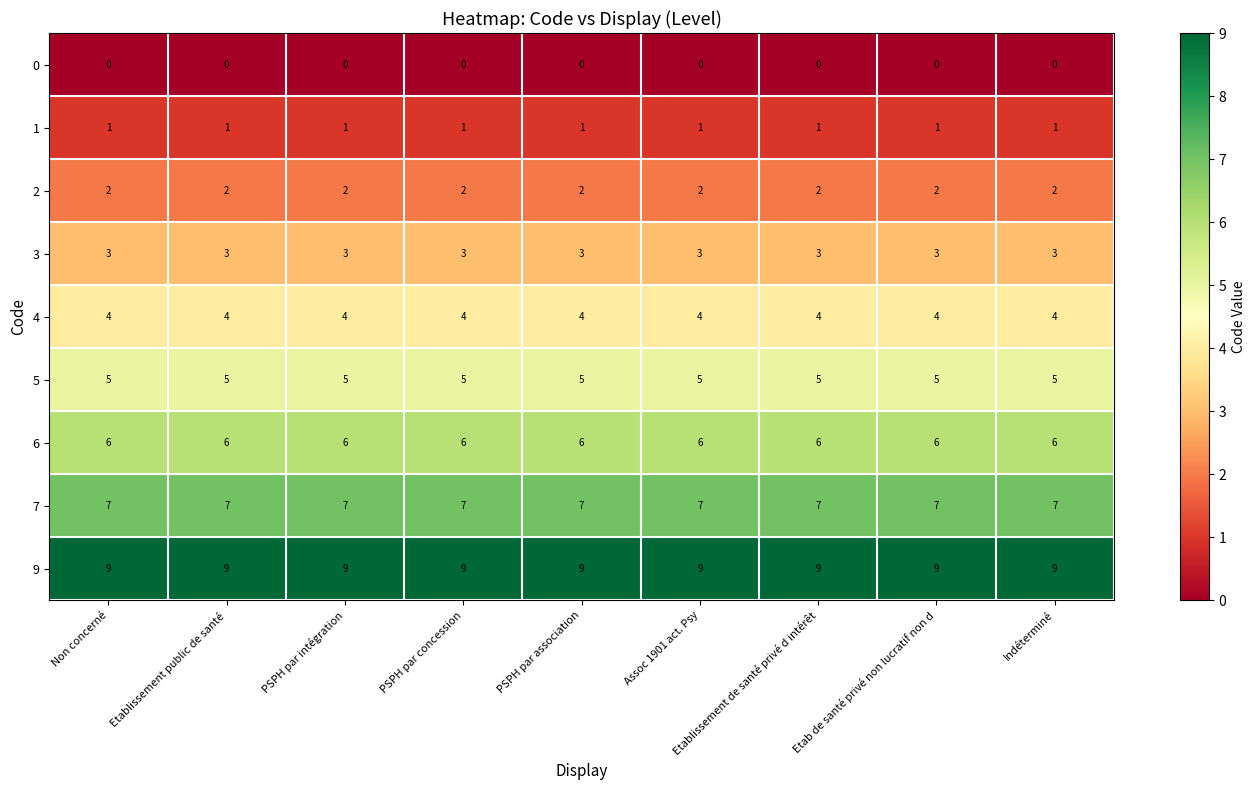

Rank the series at Etablissement de santé privé d intérêt from lowest to highest value.

0, 1, 2, 3, 4, 5, 6, 7, 9